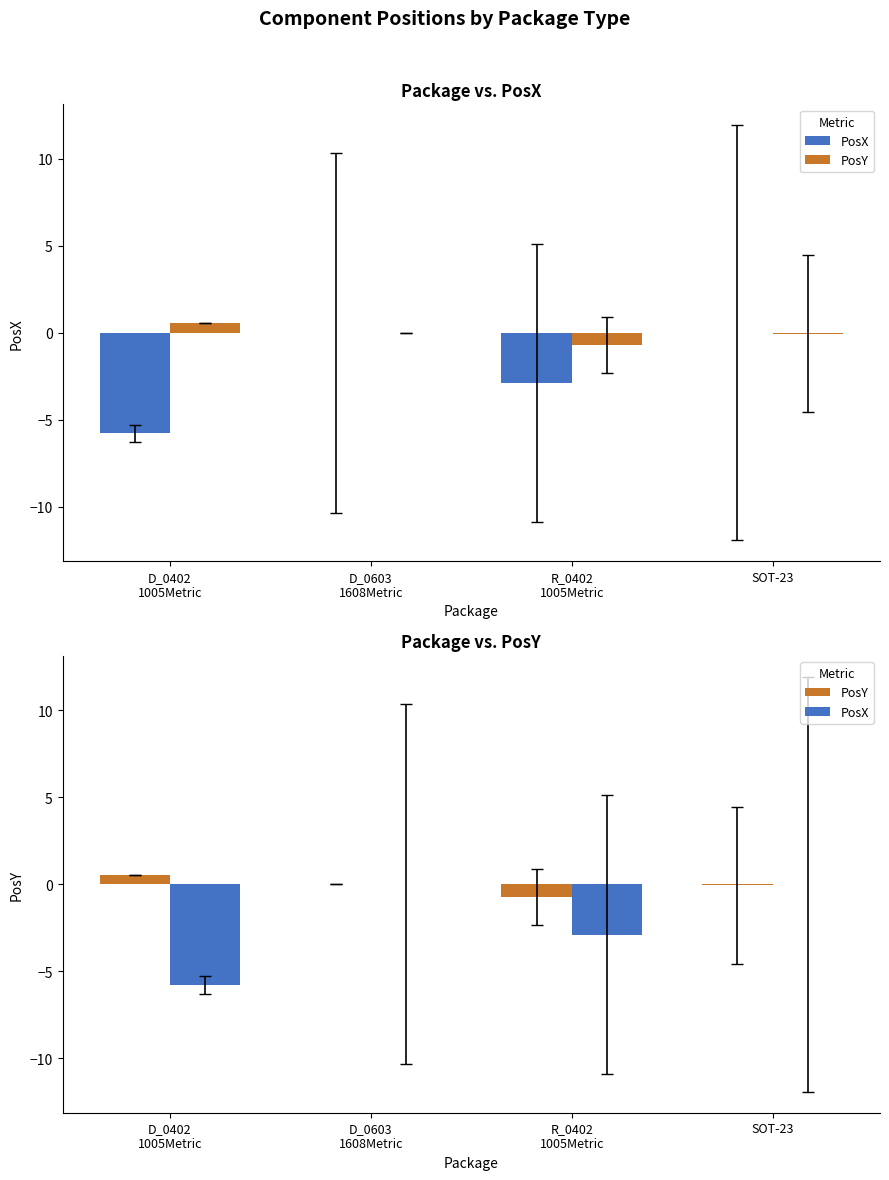

What are all the series names shown in the legend?

PosX, PosY